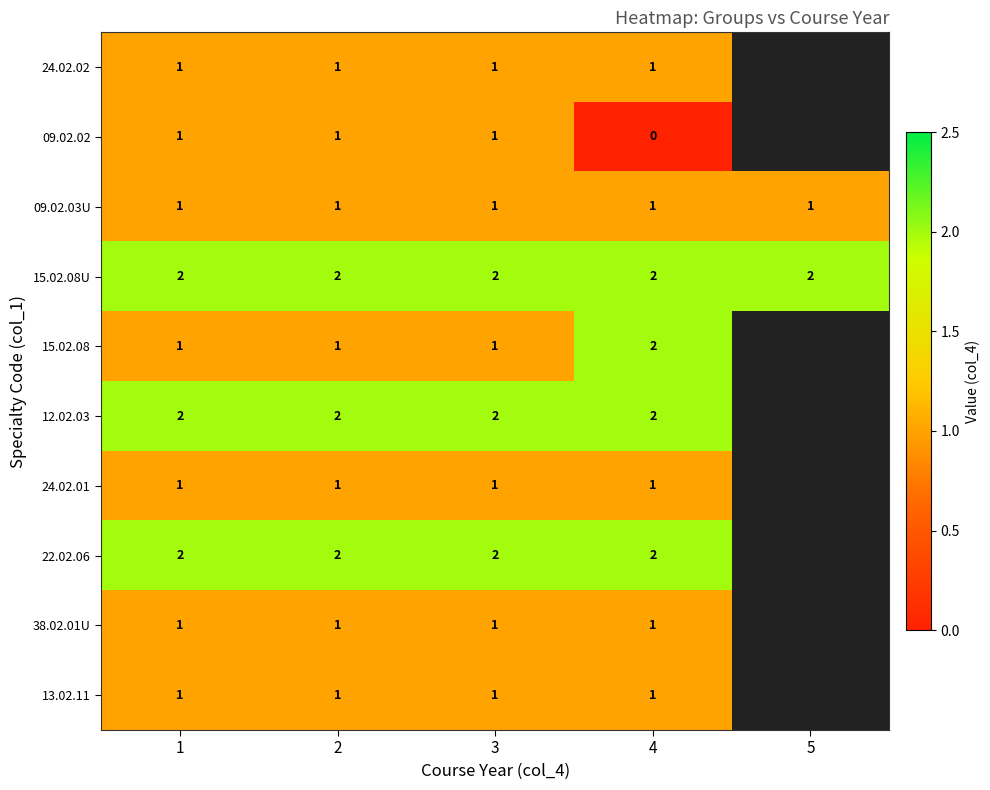

Is it true that 38.02.01U equals 1 at 4?

True